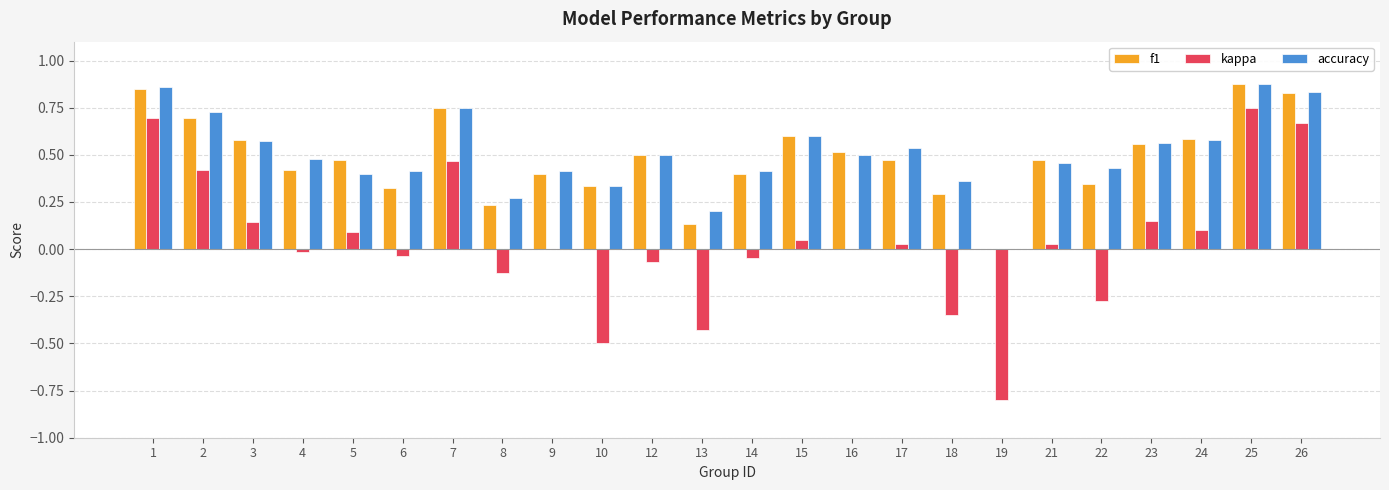

How many distinct data groups are displayed?

3